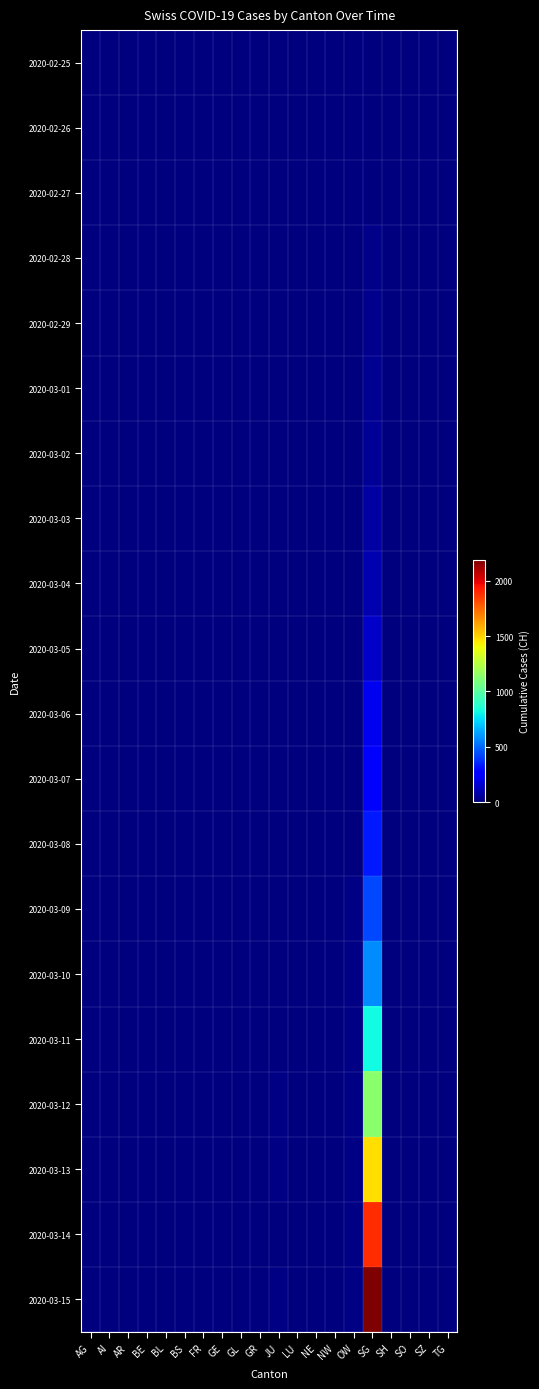

Between BS and SZ, which is larger?

BS